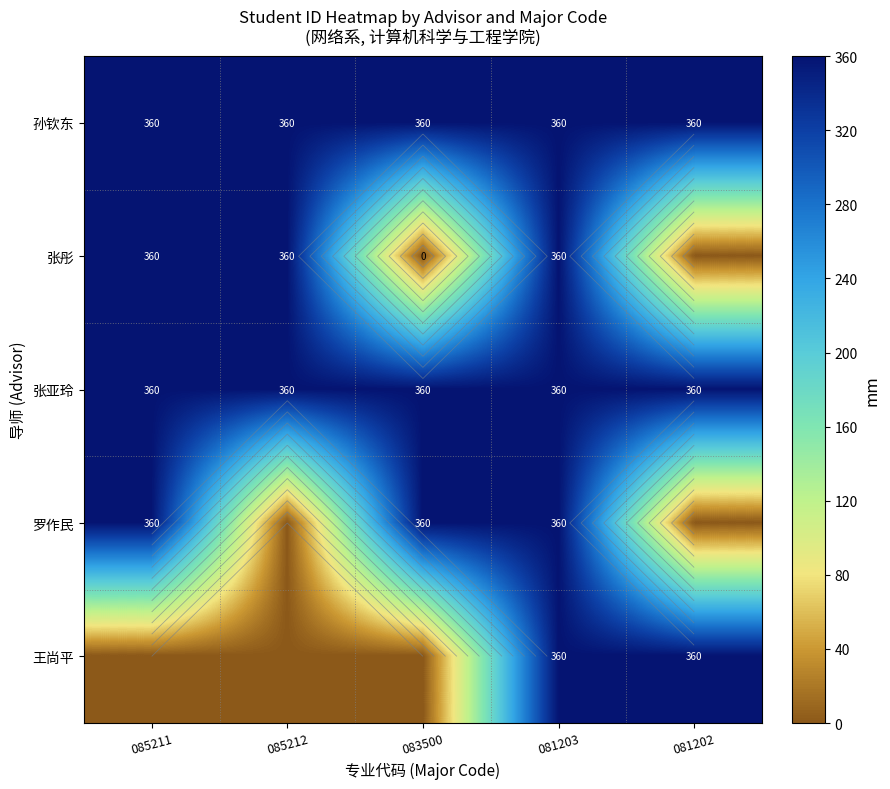

Rank the series at 081202 from lowest to highest value.

张彤, 罗作民, 张亚玲, 孙钦东, 王尚平